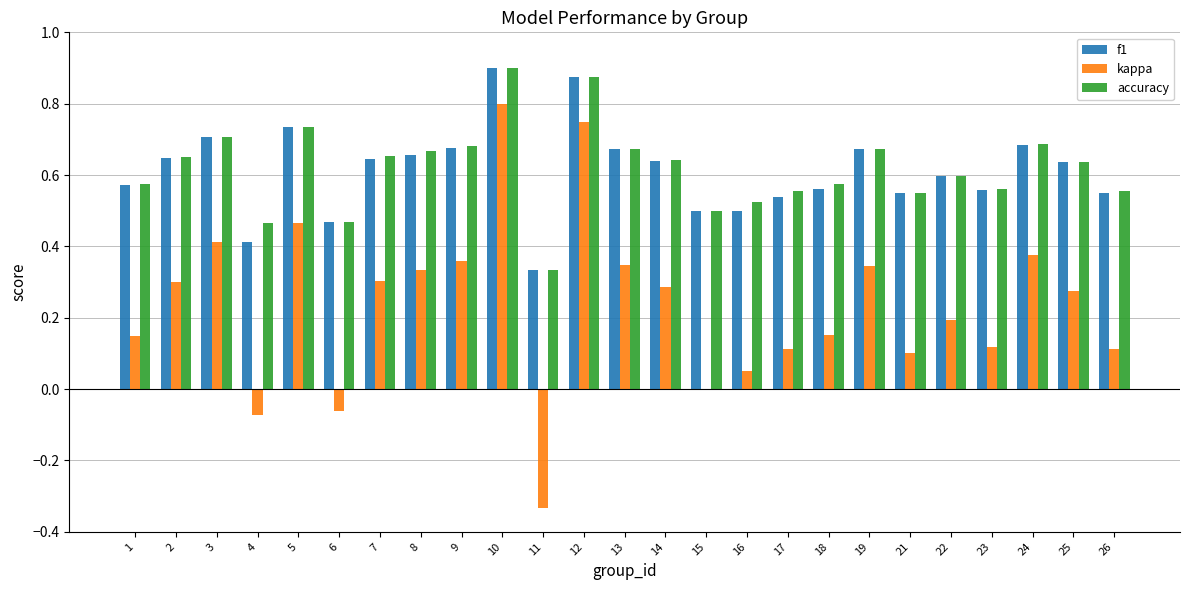

The f1 series shows 0.2 at 11. True or false?

False